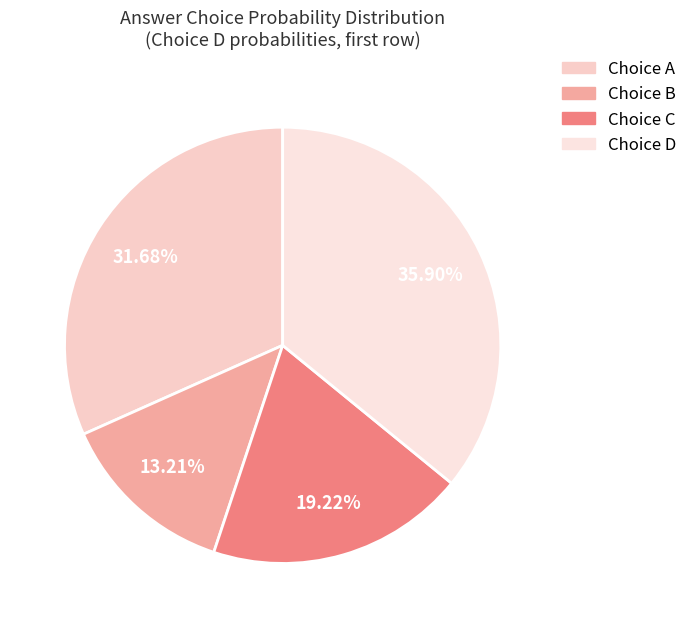

How many segments does this pie chart have?

4